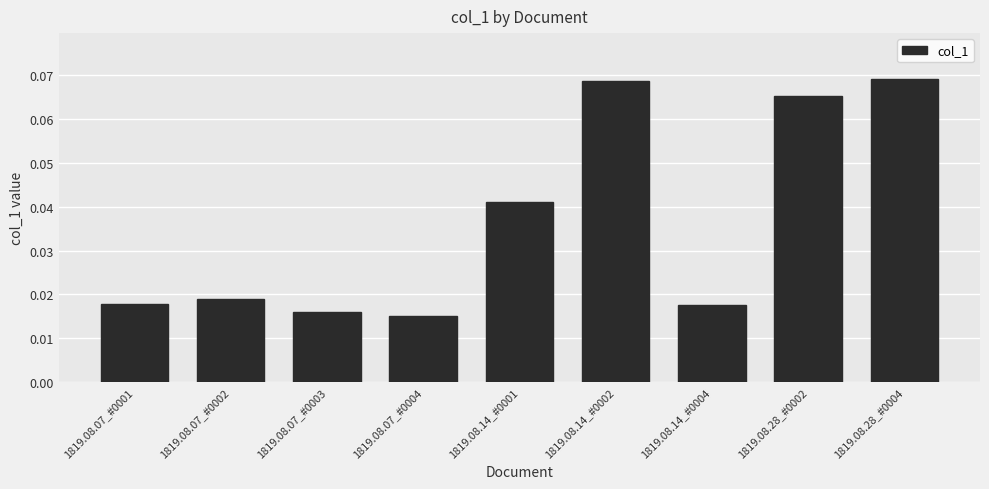

What is the sum of all values?

0.3